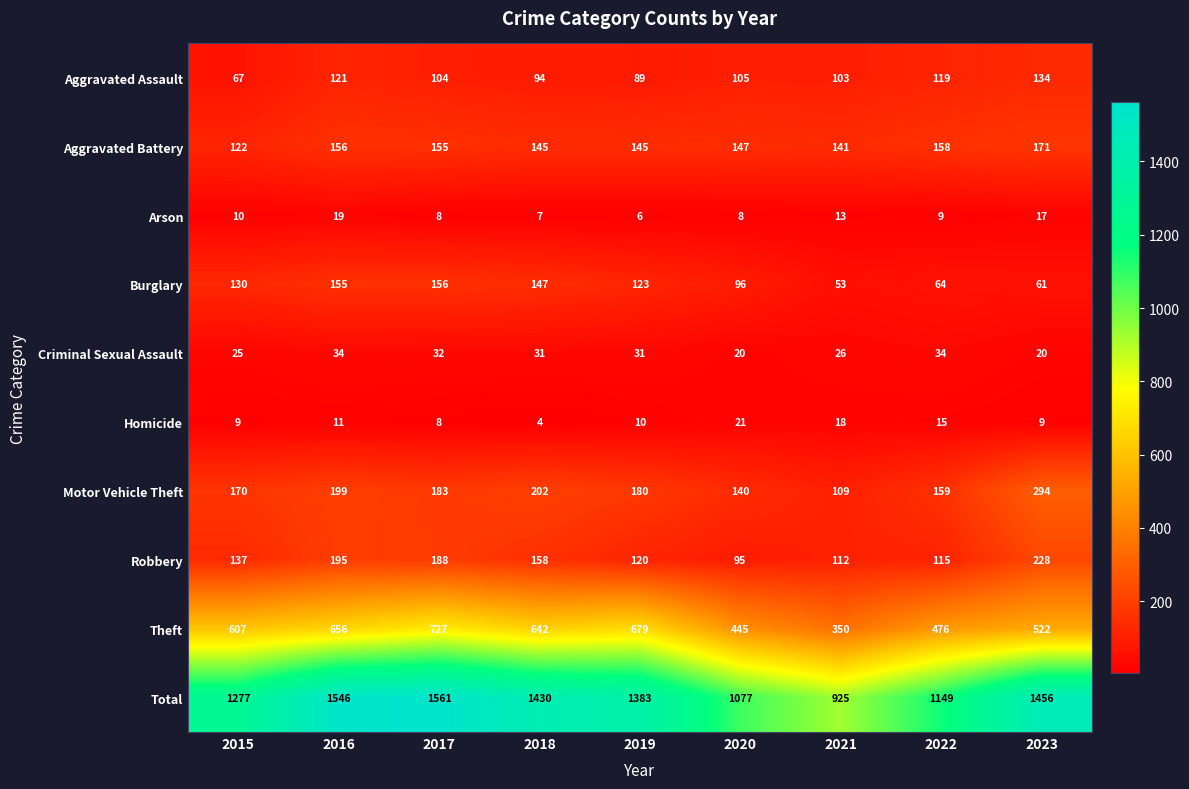

What is the maximum value shown in the chart?

1561